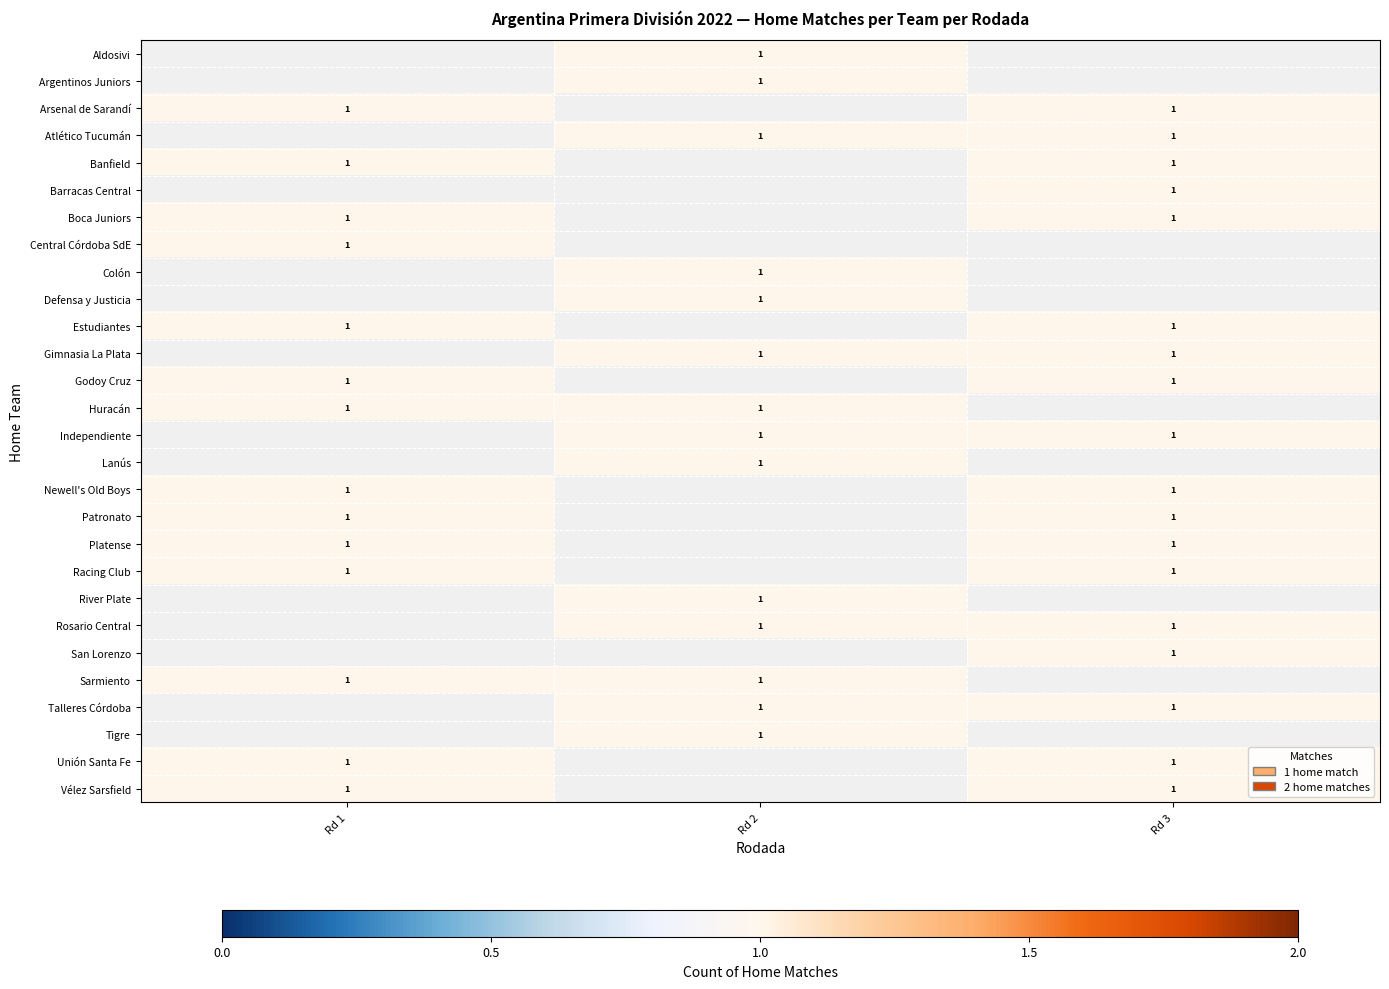

What is the approximate value of Independiente at Rd 3?

1.0